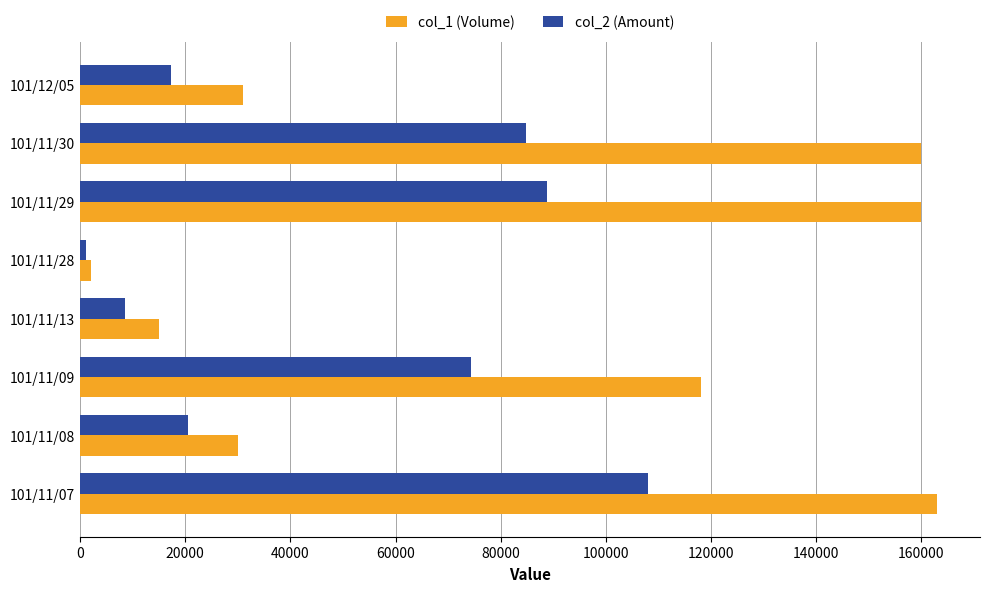

What are all the series names shown in the legend?

col_1 (Volume), col_2 (Amount)